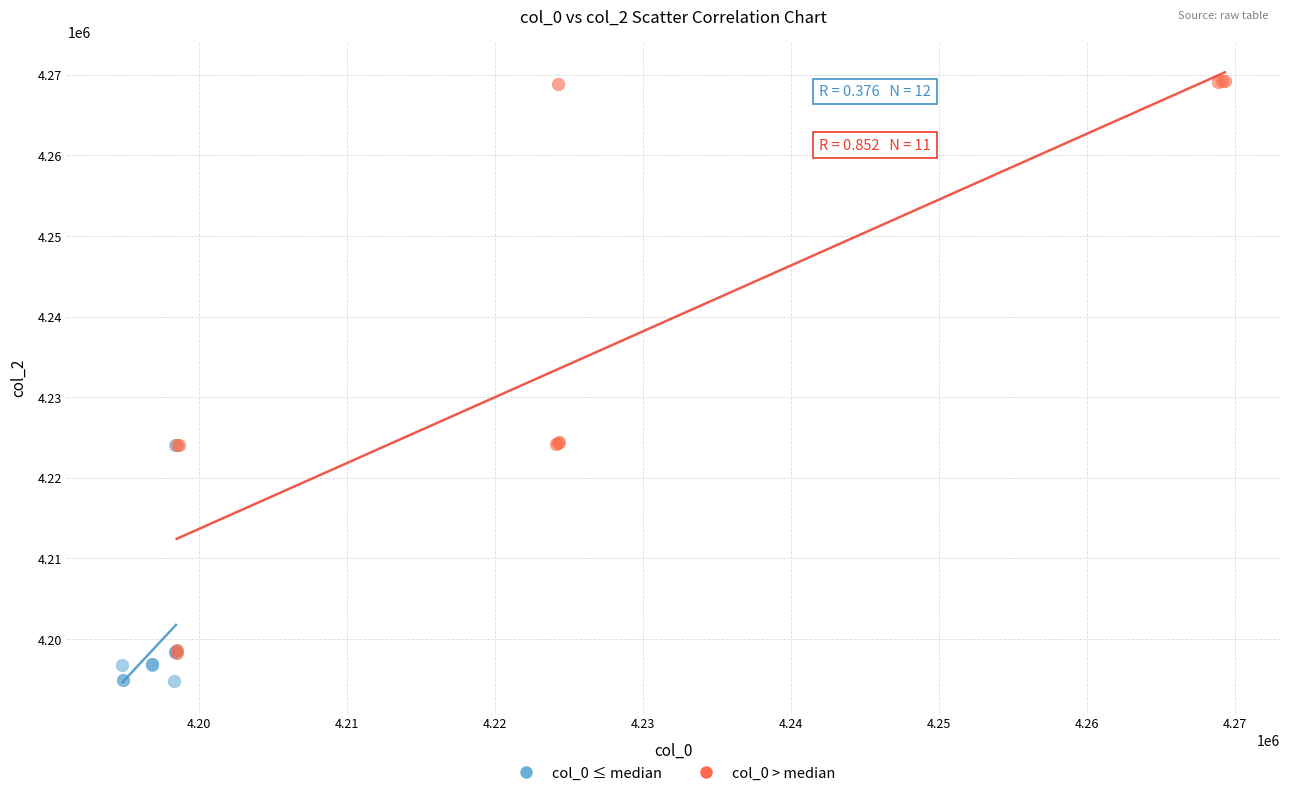

Which series contains the lowest Y value?

col_0 ≤ median